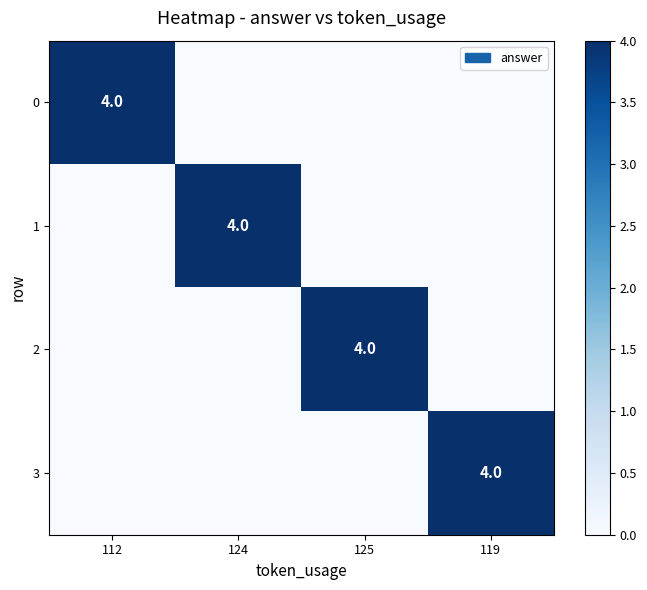

True or false: 0 has a value of 6 at 112.

False